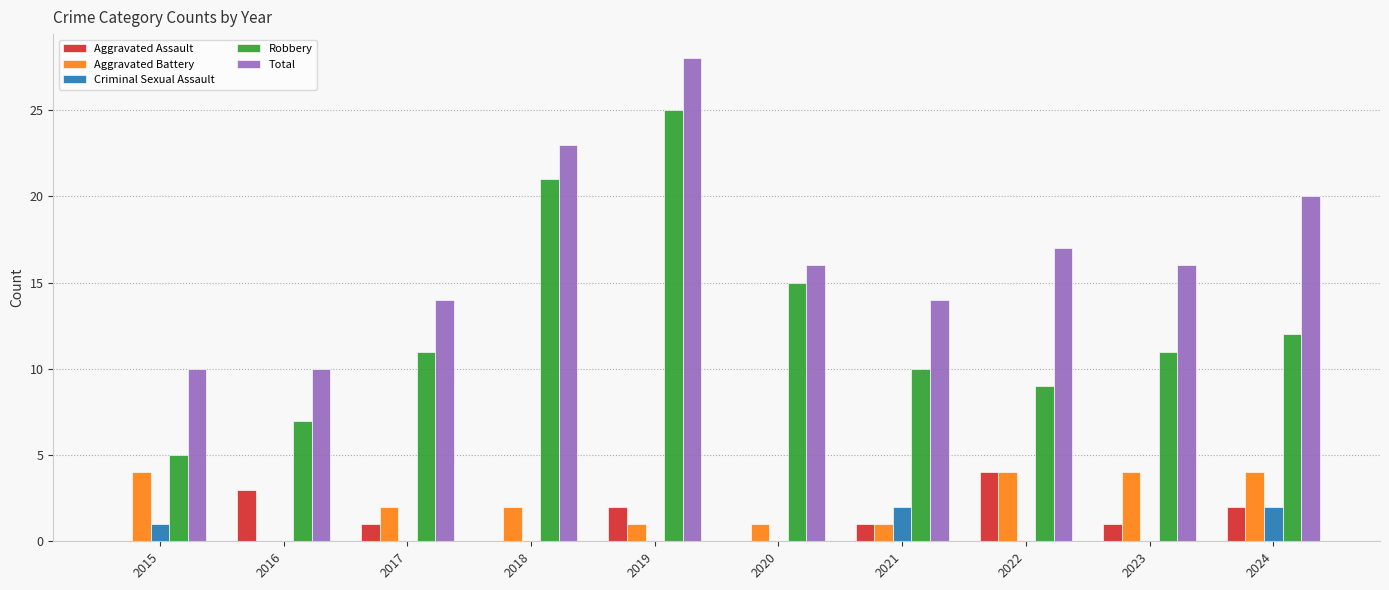

Between 2021 and 2024, which series saw the biggest shift?

Total